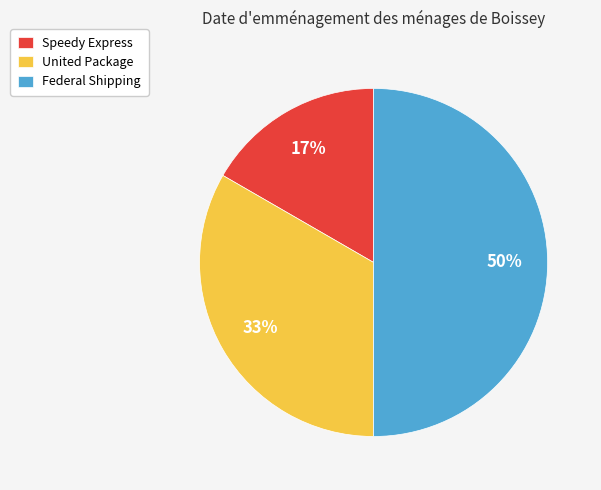

Between Federal Shipping and Speedy Express, which is larger?

Federal Shipping